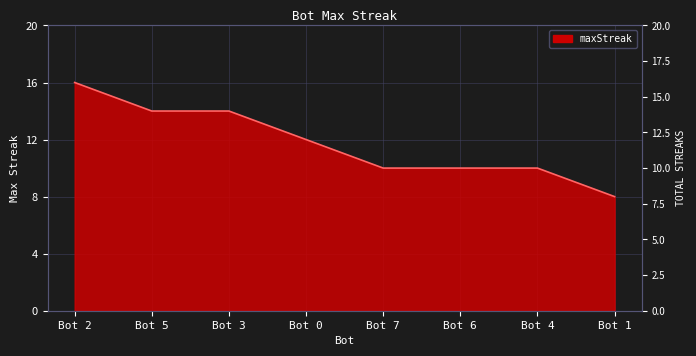

What position from the right is Bot 5?

7